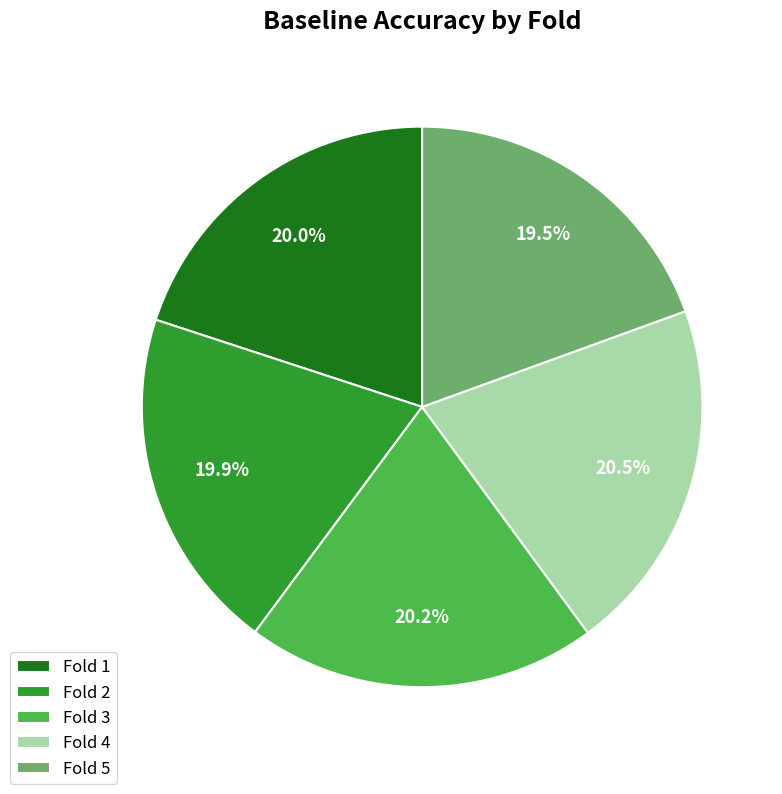

Does any single category account for the majority?

No